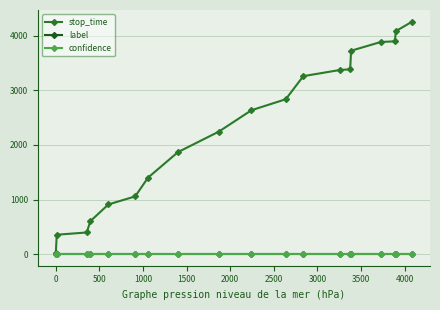

What is the average value of the stop_time series?

2325.7